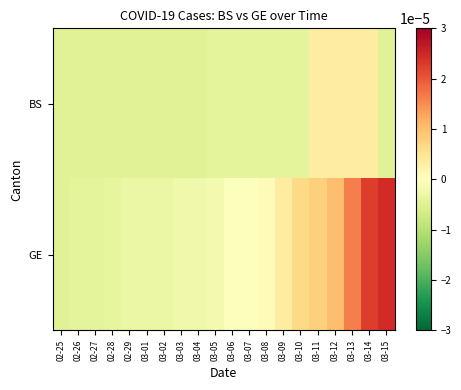

Which series has the largest range (max minus min)?

GE